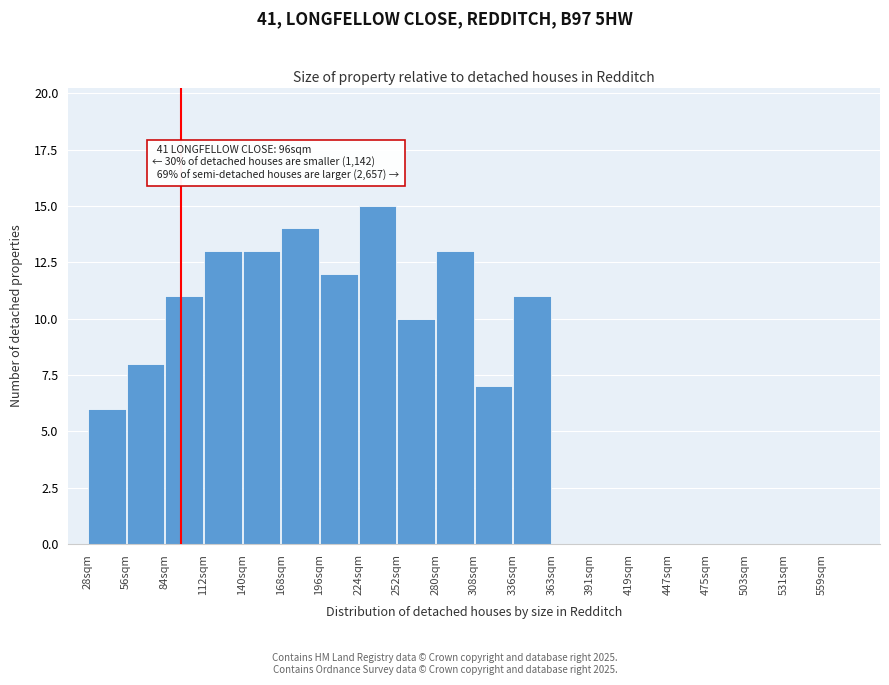

Over which range of the x-axis is the bar tallest?

224 to 252